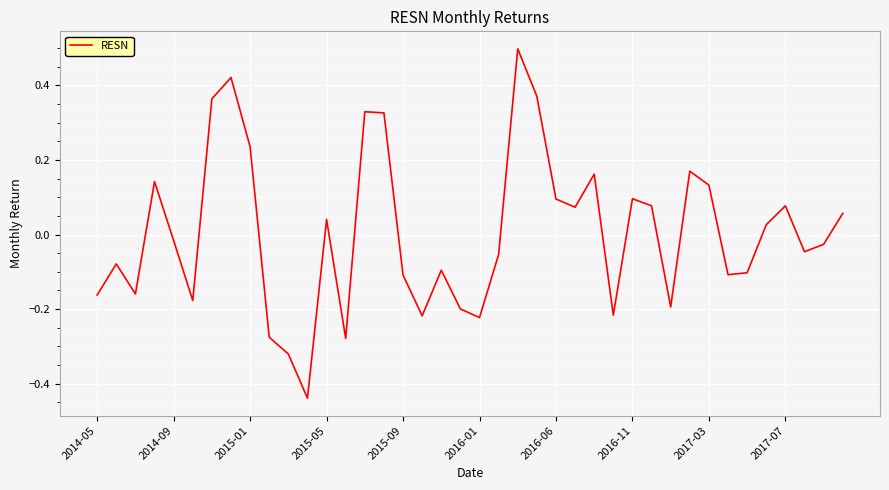

What is the difference between the maximum and minimum values?

0.9